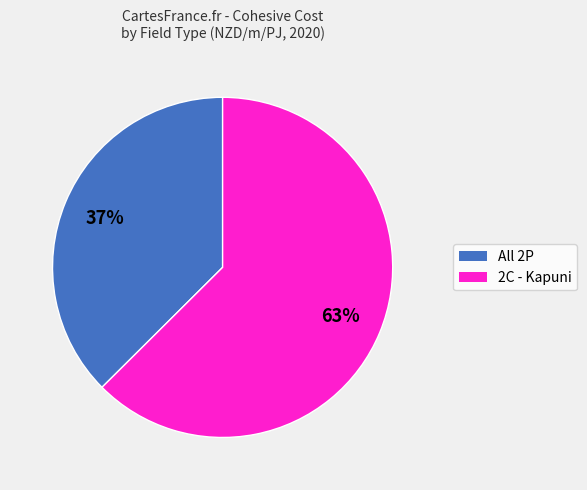

To the nearest percent, what is the average slice percentage?

50%